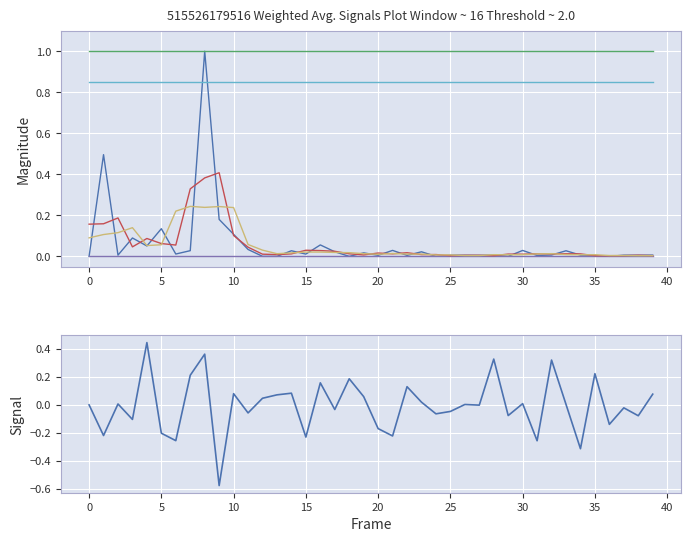

What is the smallest value displayed?

-0.6